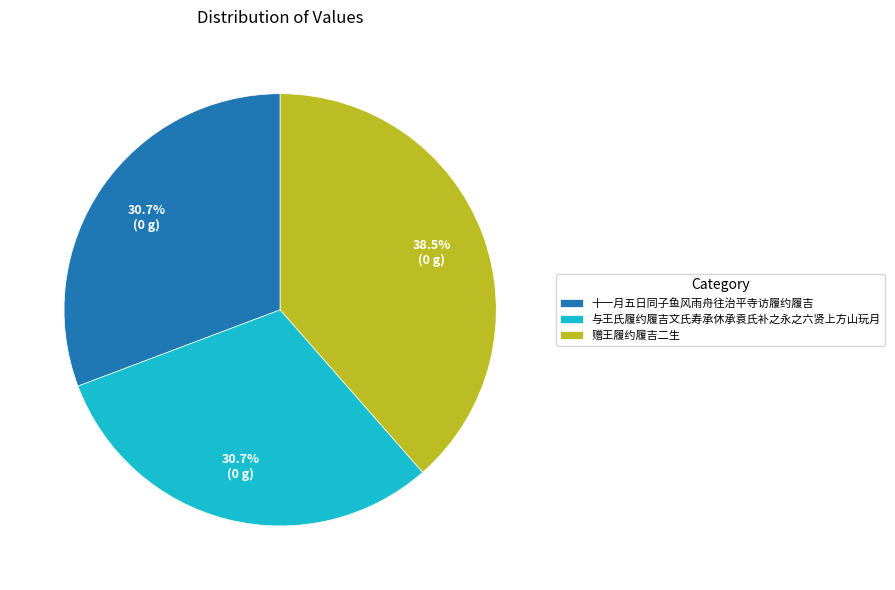

Which slice is the largest?

赠王履约履吉二生